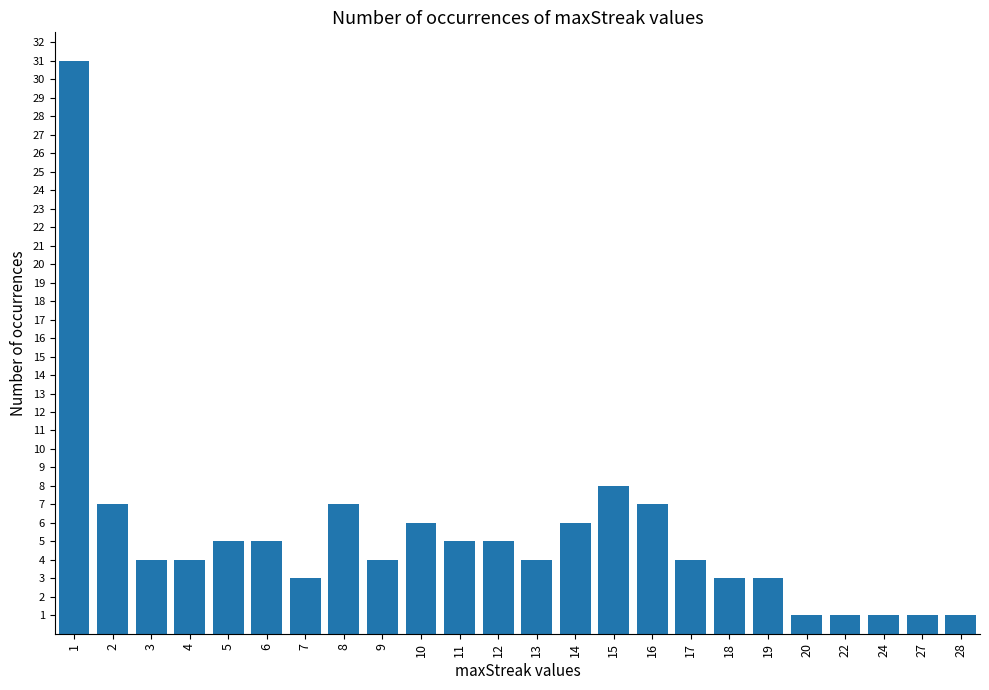

Which has a higher value, 7 or 27?

7